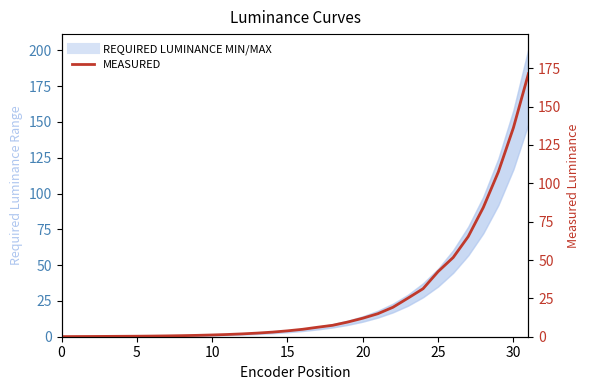

Which series has the widest spread of values?

REQUIRED LUMINANCE